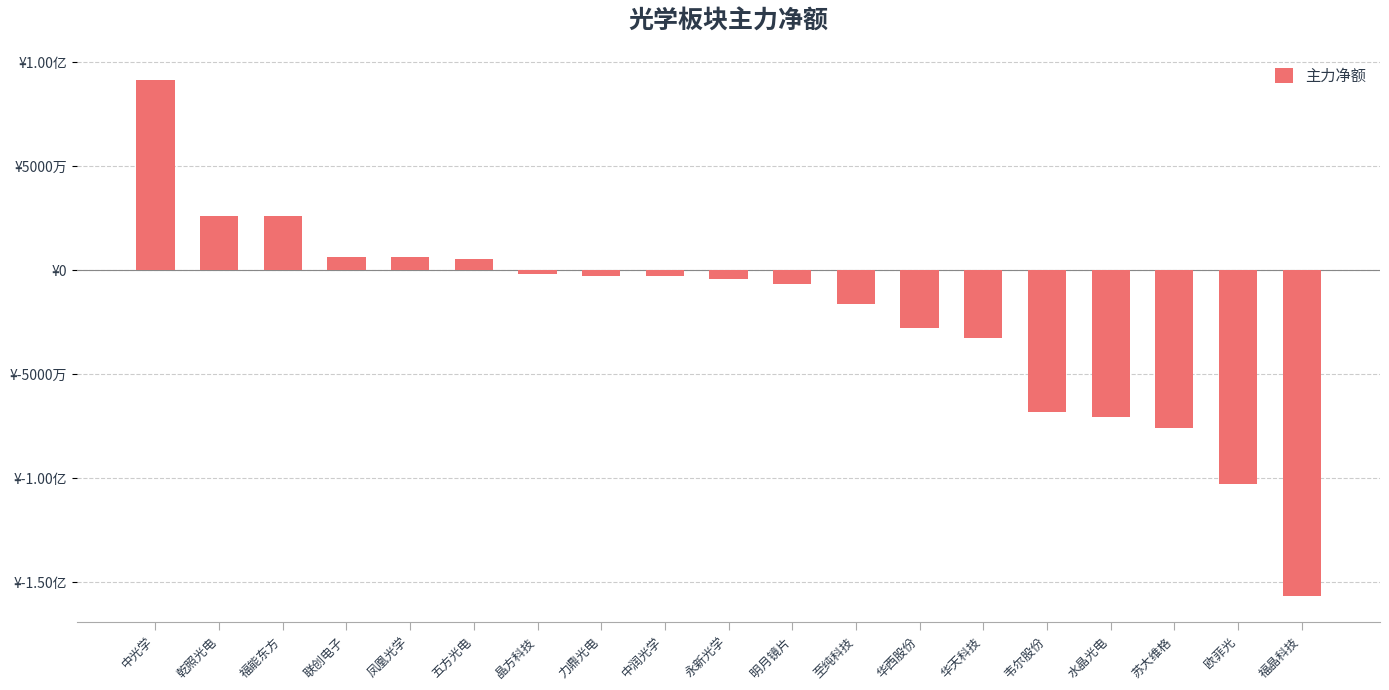

Are the bars horizontal?

No